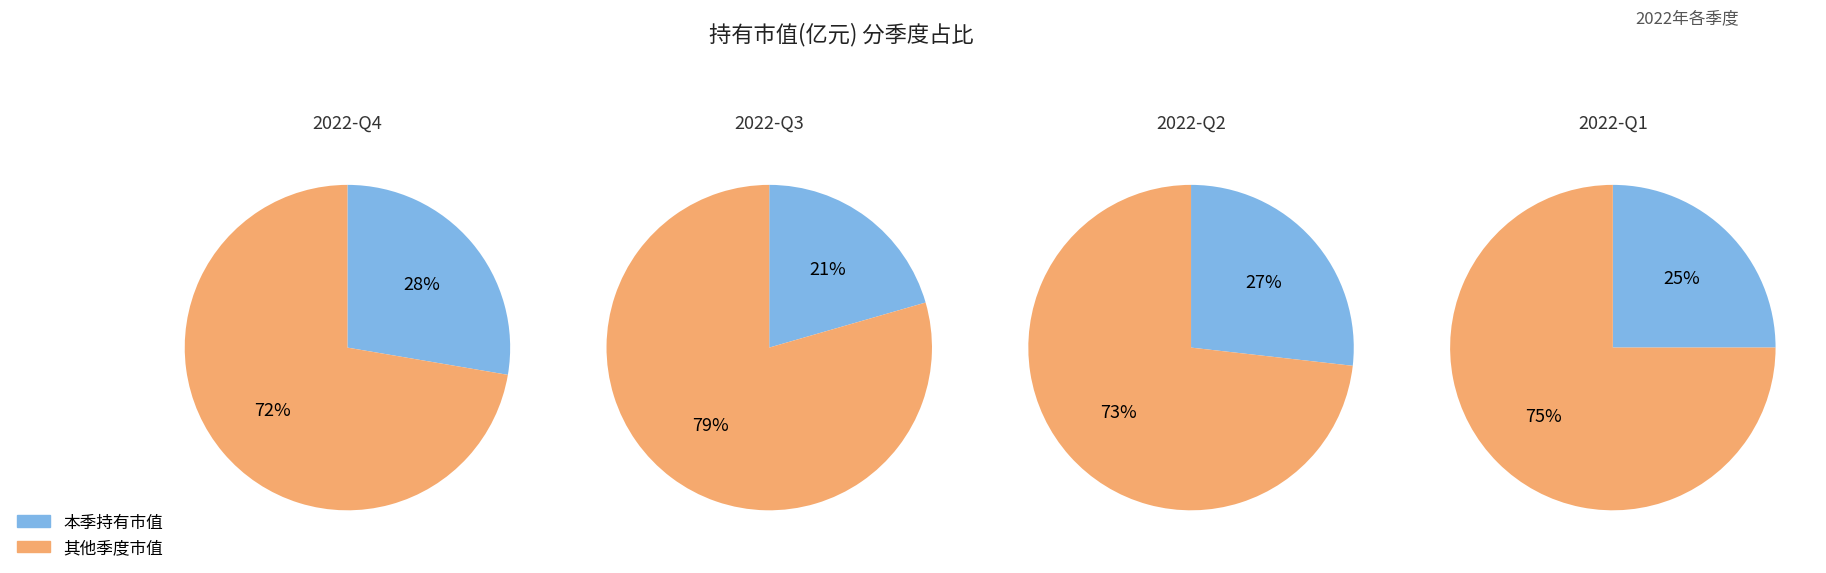

Which category has the biggest portion of the pie?

2022-Q4